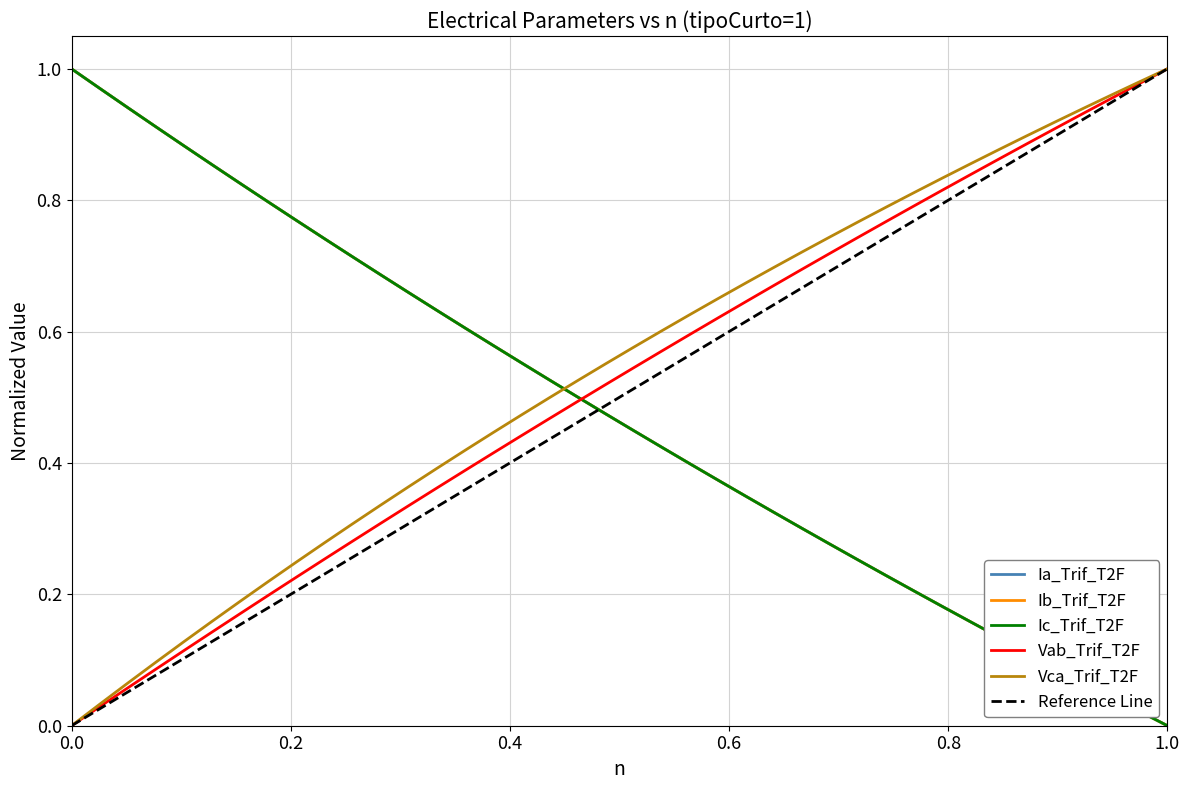

Which series ends up on top after the final intersection of Ib_Trif_T2F and Vca_Trif_T2F?

Vca_Trif_T2F